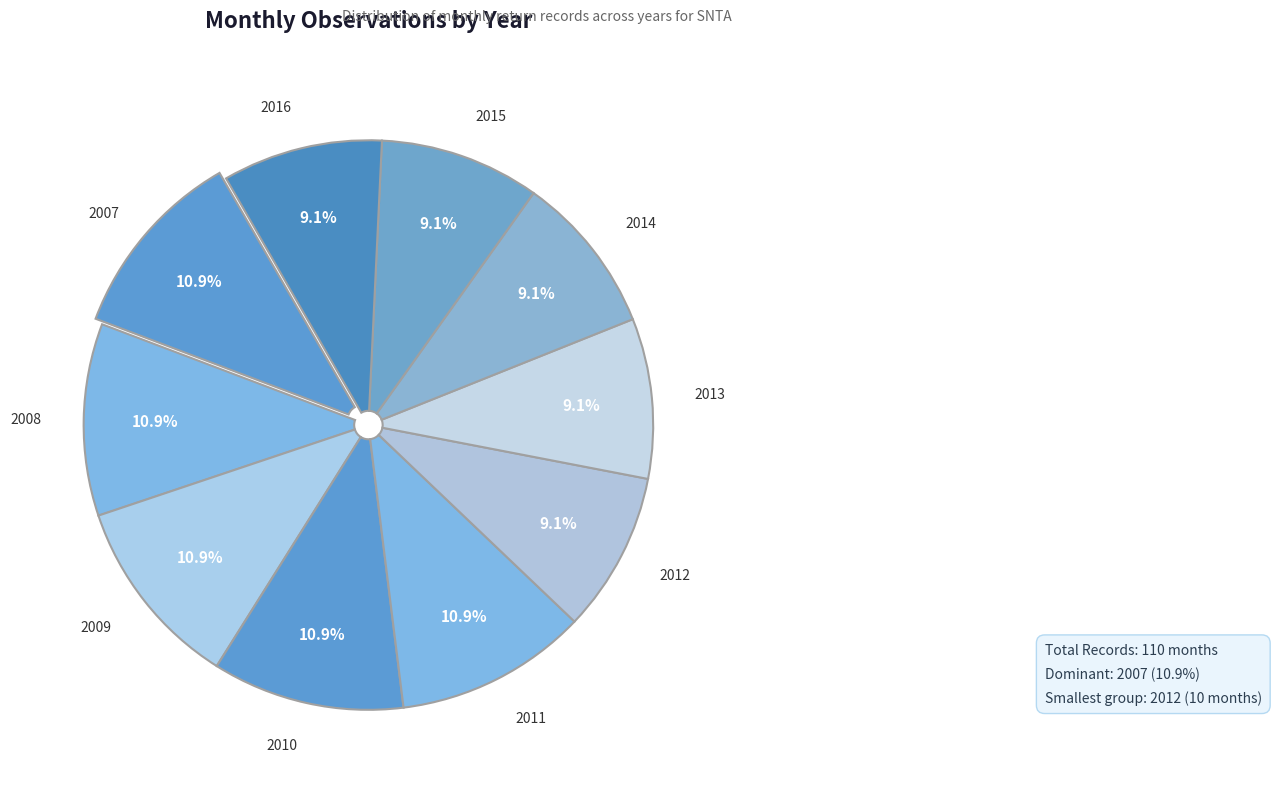

Count the number of slices in the pie.

10